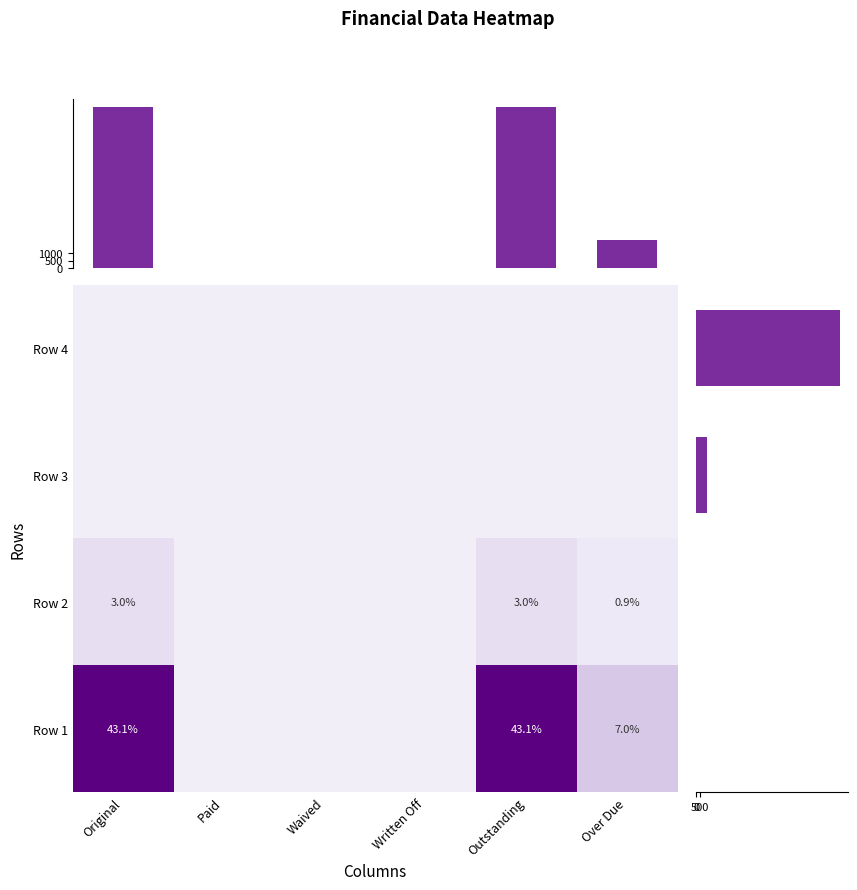

True or false: Row 2 has a value of 0.0 at Over Due.

False